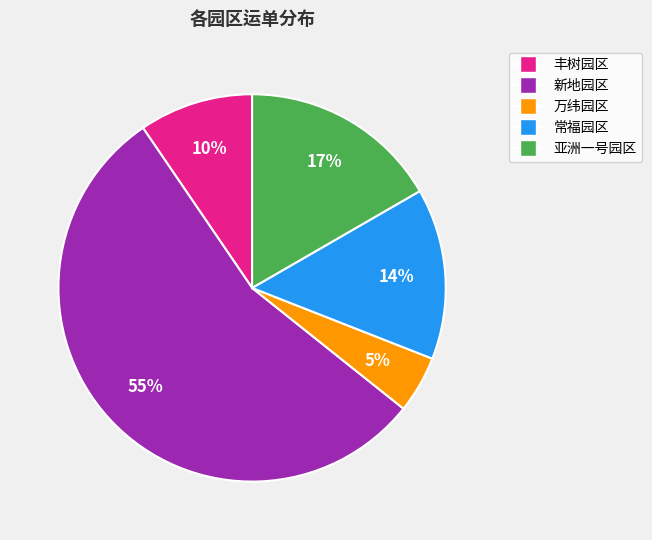

Rank the categories by value from lowest to highest.

万纬园区, 丰树园区, 常福园区, 亚洲一号园区, 新地园区